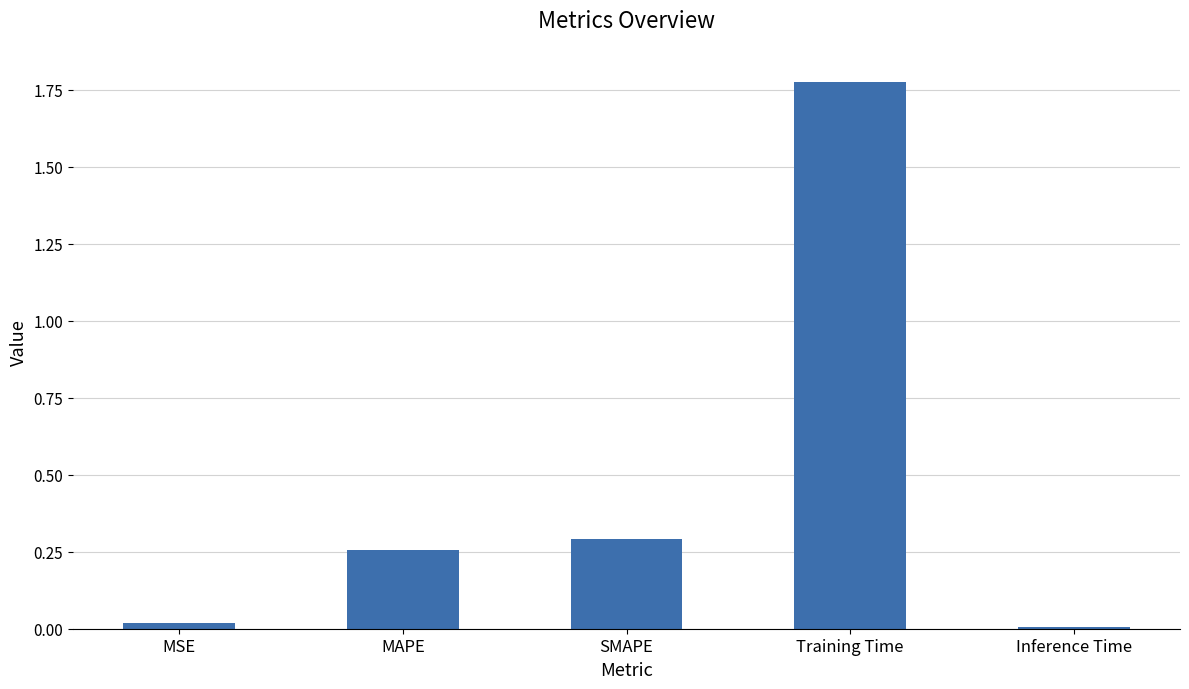

What is the average value?

0.5